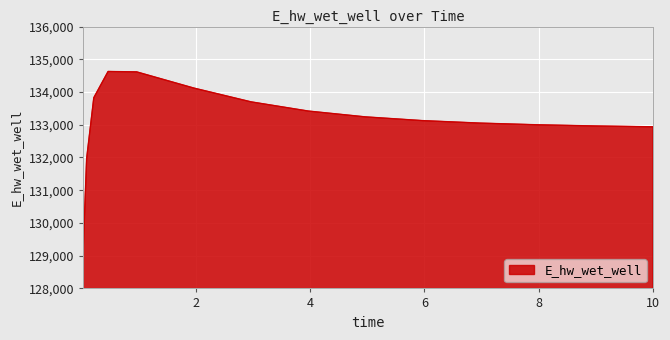

What is the smallest value displayed?

129070.3